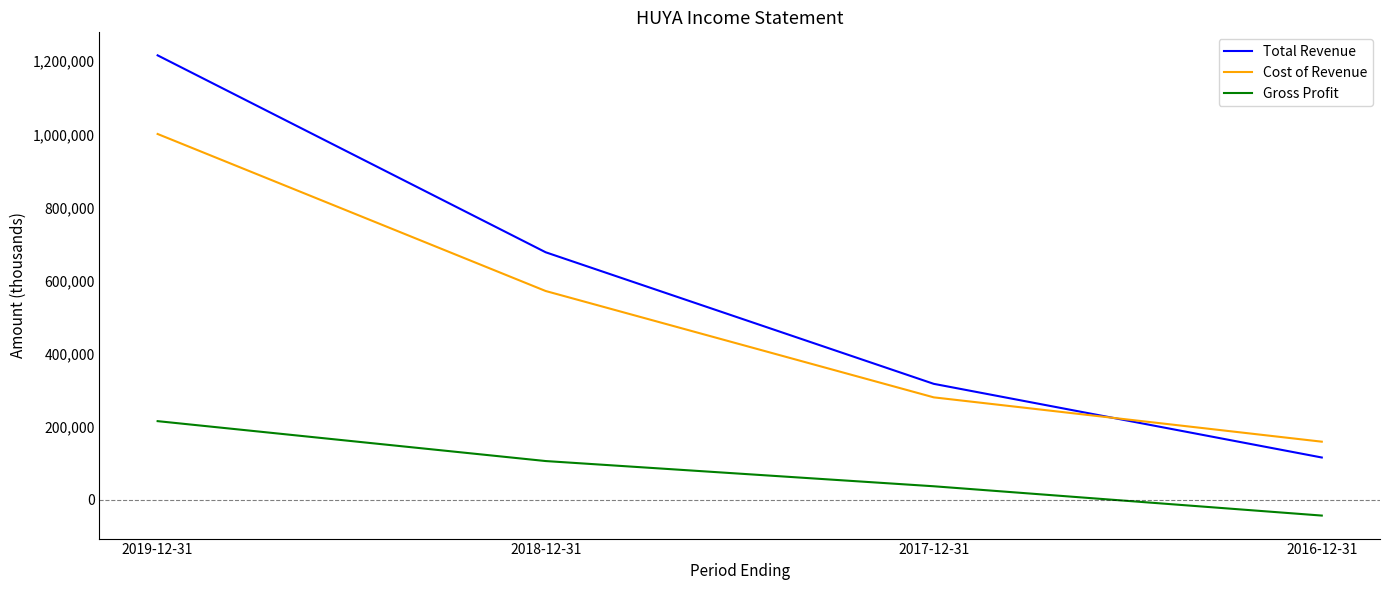

What position from the left is 2019-12-31?

1